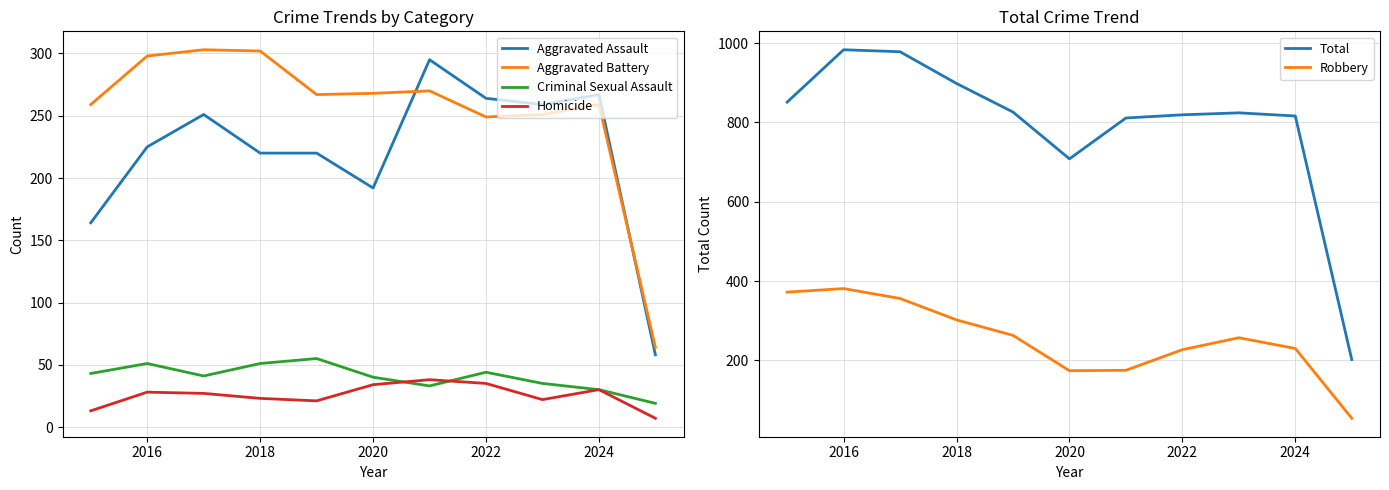

What is the sum of all Aggravated Assault values?

2415